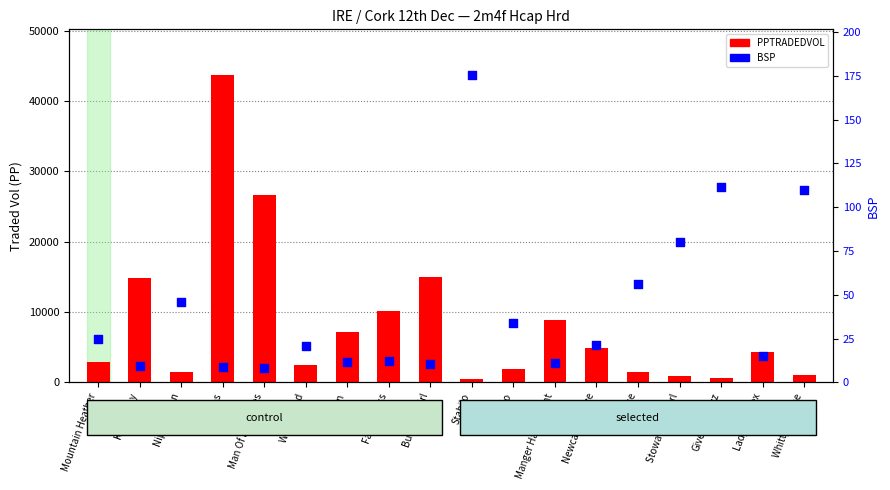

What are all the series names shown in the legend?

PPTRADEDVOL, BSP